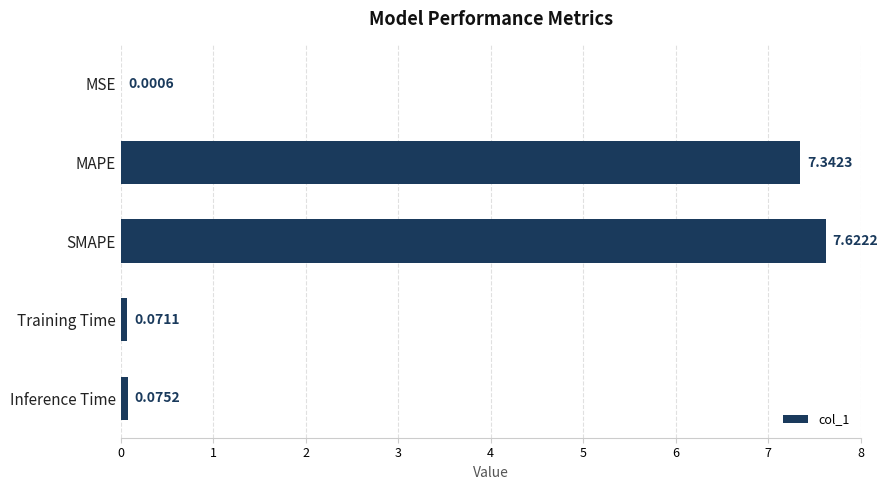

Which has a higher value, SMAPE or MSE?

SMAPE